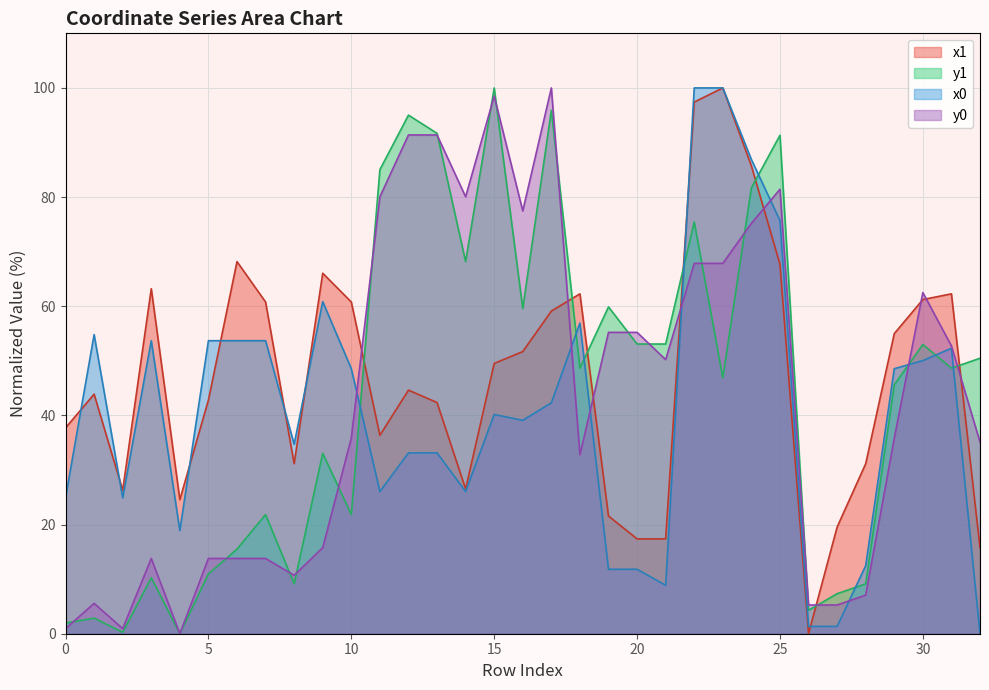

Reading left to right, transcribe all the data shown in this chart.

x1: 0=37.7	1=43.9	2=26.3	3=63.2	4=24.6	5=42.8	6=68.2	7=60.8	8=31.1	9=66.0	10=60.8	11=36.4	12=44.6	13=42.4	14=26.5	15=49.5	16=51.7	17=59.1	18=62.3	19=21.6	20=17.4	21=17.4	22=97.4	23=100.0	24=85.7	25=67.7	26=0.0	27=19.5	28=31.1	29=55.0	30=61.2	31=62.3	32=15.8
y1: 0=2.0	1=2.9	2=0.3	3=10.3	4=0.0	5=11.0	6=15.5	7=21.8	8=9.1	9=33.0	10=21.8	11=85.0	12=95.0	13=91.7	14=68.2	15=100.0	16=59.6	17=95.9	18=48.6	19=59.9	20=53.1	21=53.1	22=75.4	23=46.9	24=81.7	25=91.3	26=4.3	27=7.3	28=9.1	29=45.6	30=53.0	31=48.6	32=50.5
x0: 0=24.9	1=54.8	2=24.9	3=53.7	4=18.9	5=53.7	6=53.7	7=53.7	8=34.7	9=60.8	10=48.6	11=26.0	12=33.1	13=33.1	14=26.0	15=40.2	16=39.1	17=42.3	18=56.9	19=11.8	20=11.8	21=8.9	22=100.0	23=100.0	24=86.9	25=75.7	26=1.3	27=1.3	28=12.5	29=48.6	30=50.0	31=52.3	32=0.0
y0: 0=0.9	1=5.6	2=0.9	3=13.8	4=0.0	5=13.8	6=13.8	7=13.8	8=10.7	9=15.8	10=35.8	11=80.1	12=91.4	13=91.4	14=80.1	15=98.5	16=77.5	17=100.0	18=32.8	19=55.2	20=55.2	21=50.2	22=67.9	23=67.9	24=75.2	25=81.4	26=5.3	27=5.3	28=7.1	29=35.8	30=62.5	31=52.7	32=35.1